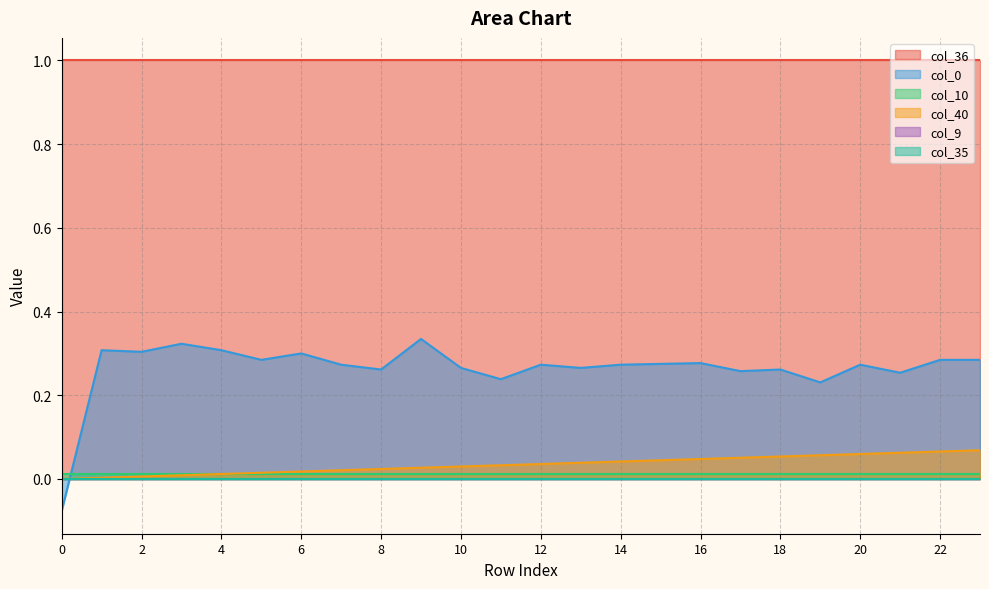

What is the total value across all series at 13?

1.3